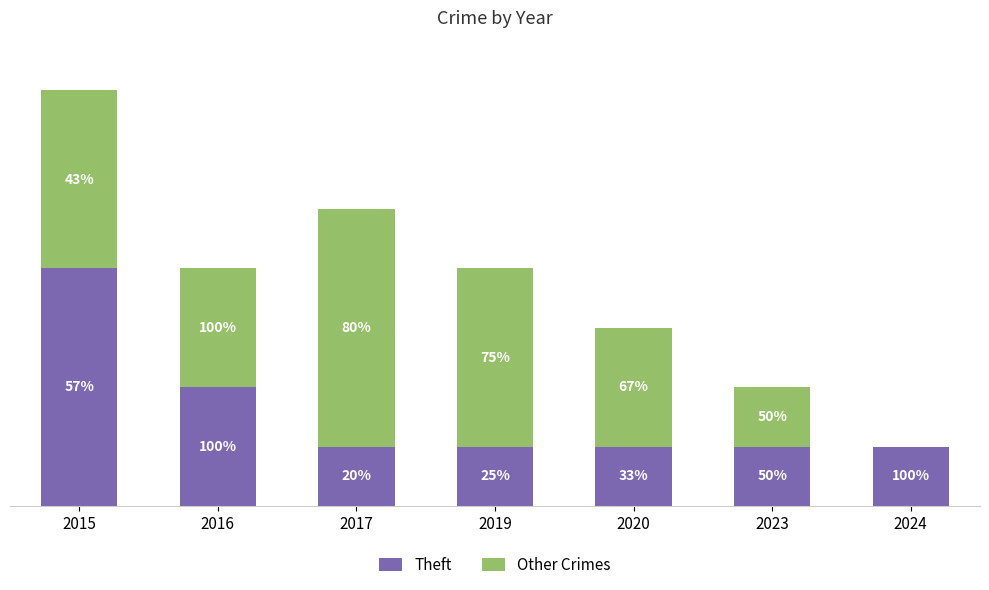

Is it true that Other Crimes equals -2 at 2024?

False